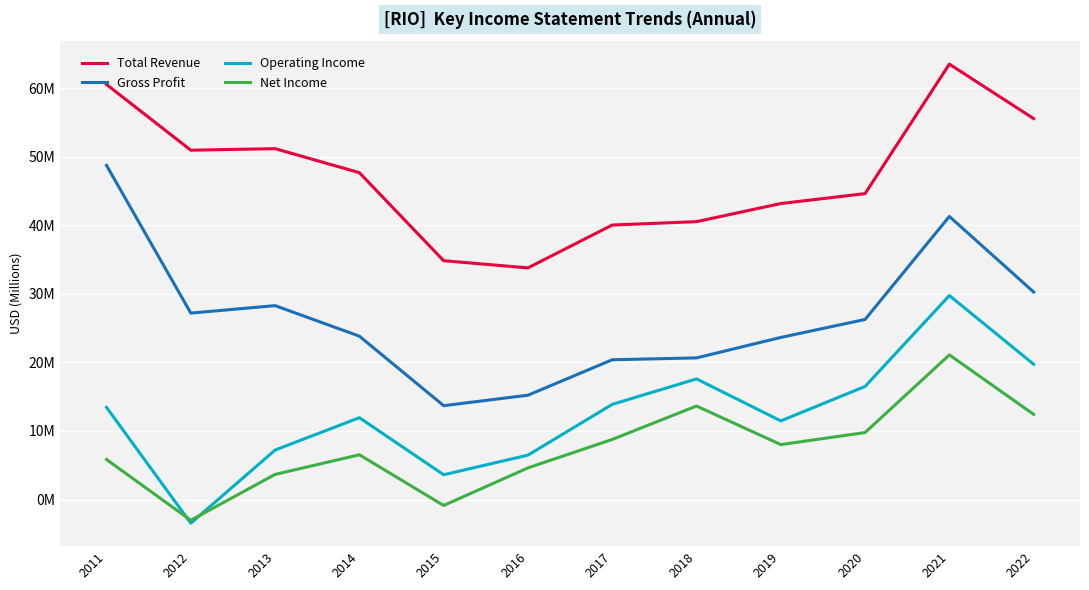

Is this an area chart (filled region under the line)?

No